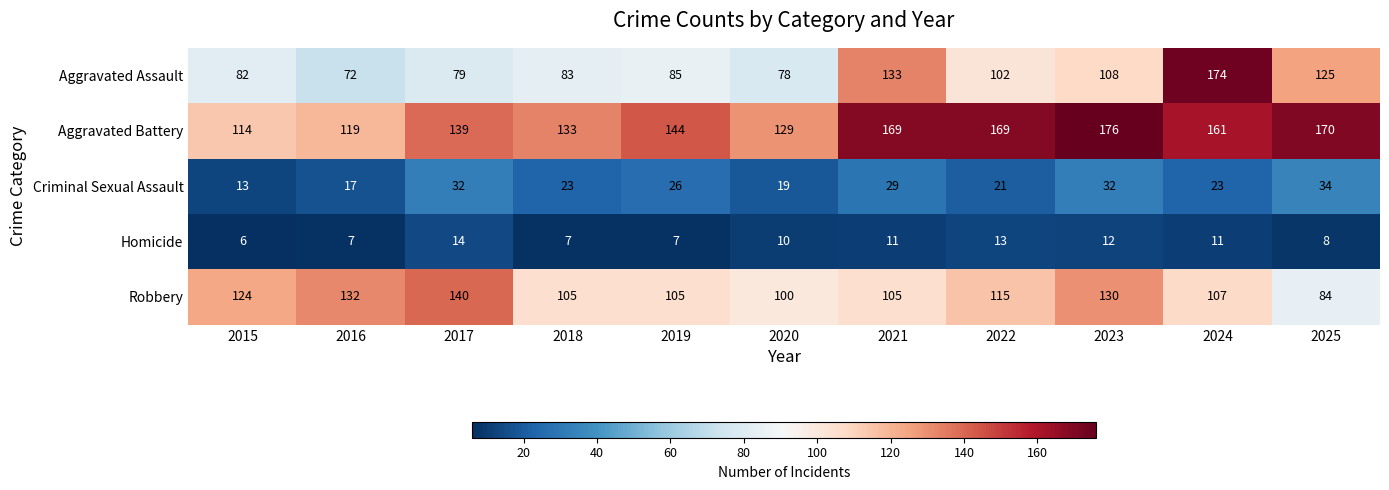

At how many categories does at least one series exceed 74?

11